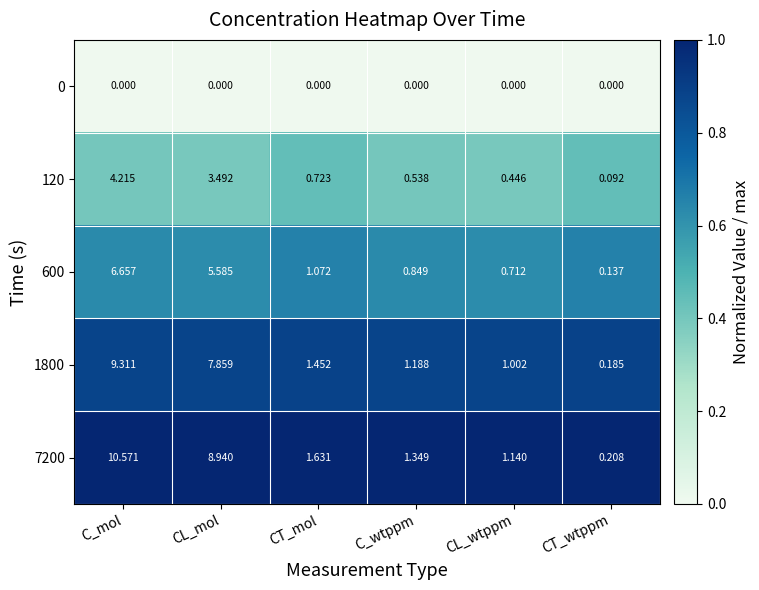

Which series changed the most between CL_mol and CT_wtppm?

7200